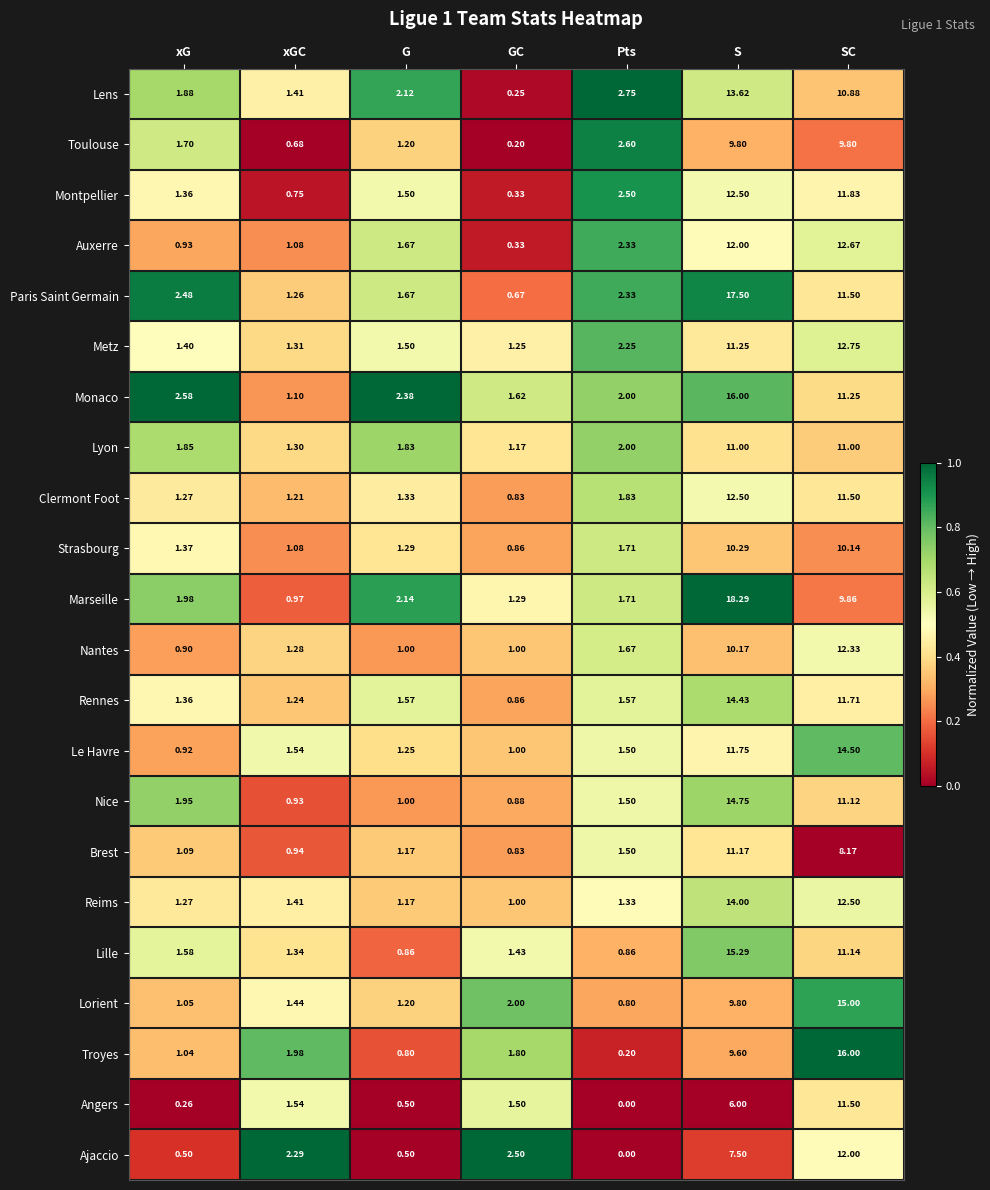

Is the value of Paris Saint Germain at G greater than the value of Ajaccio at Pts?

Yes